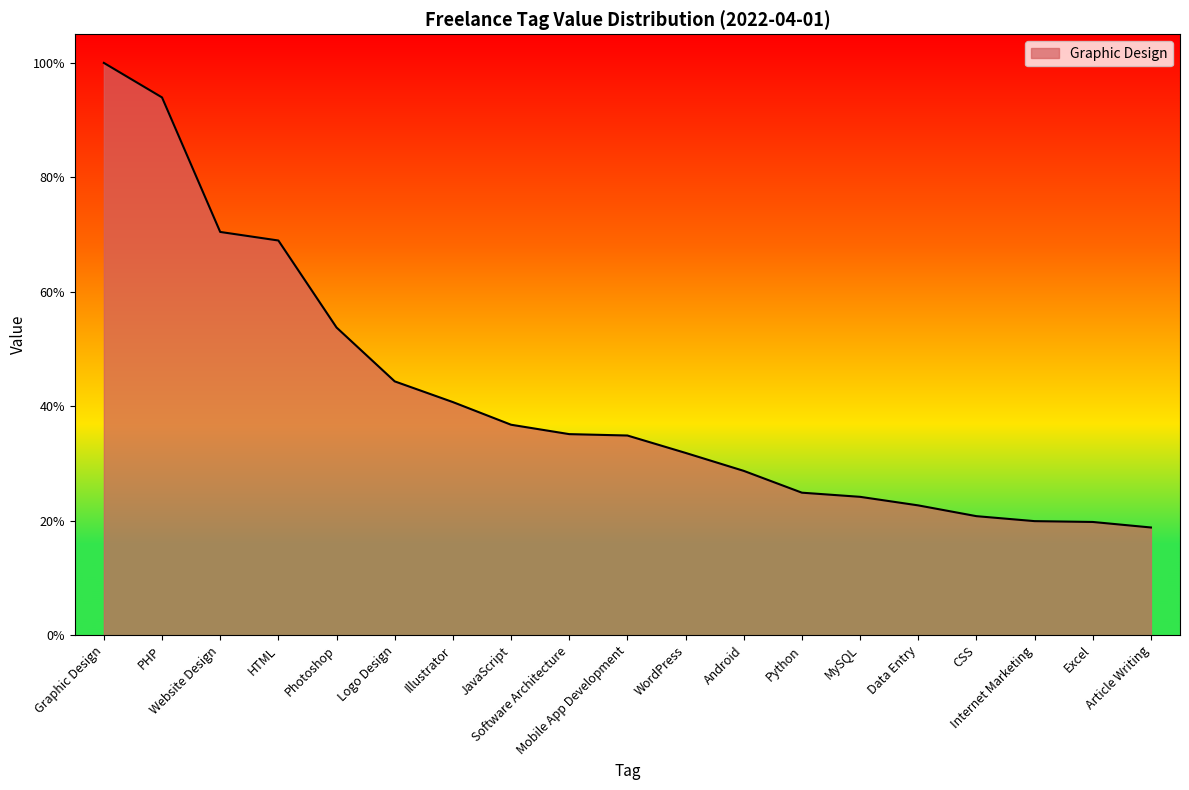

Is this an area chart (filled region under the line)?

Yes